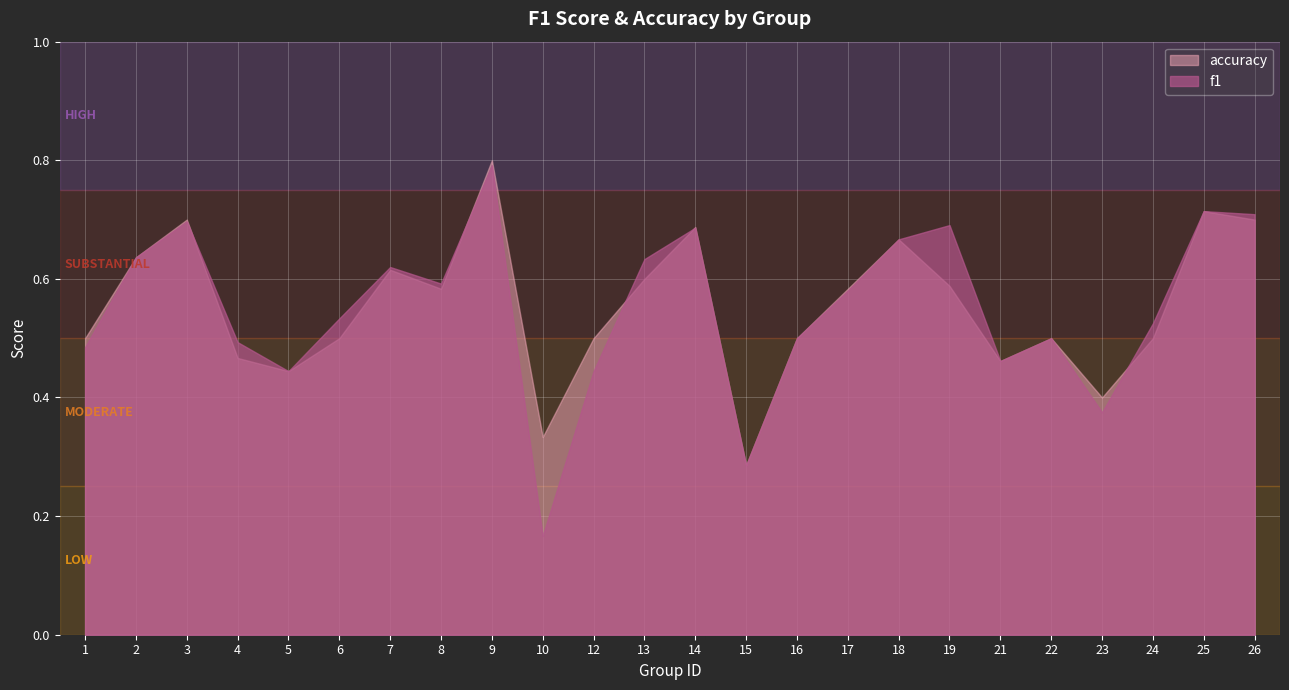

What is the maximum value for accuracy?

0.8